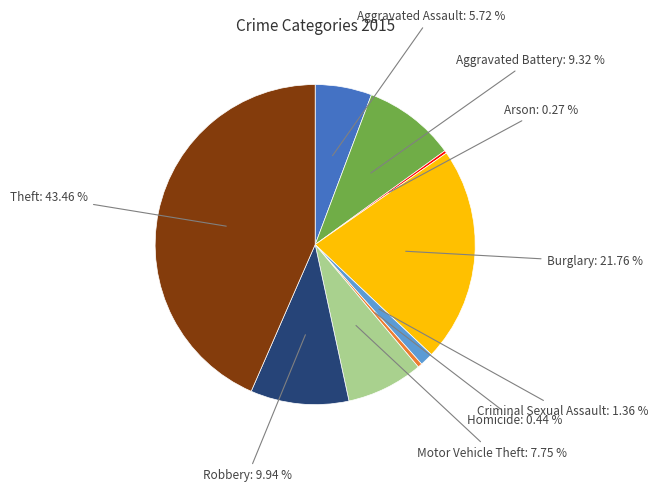

Between Homicide and Theft, which is larger?

Theft